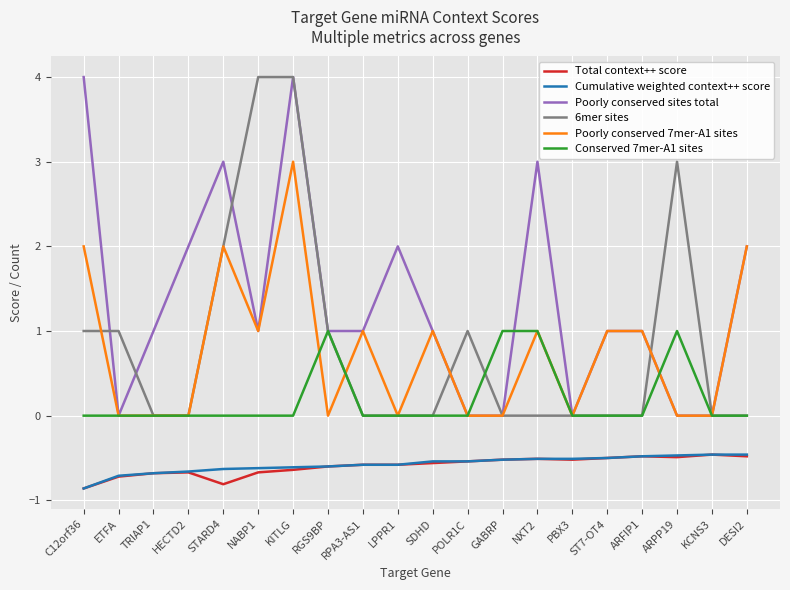

At which category does Poorly conserved sites total reach its first local valley?

ETFA